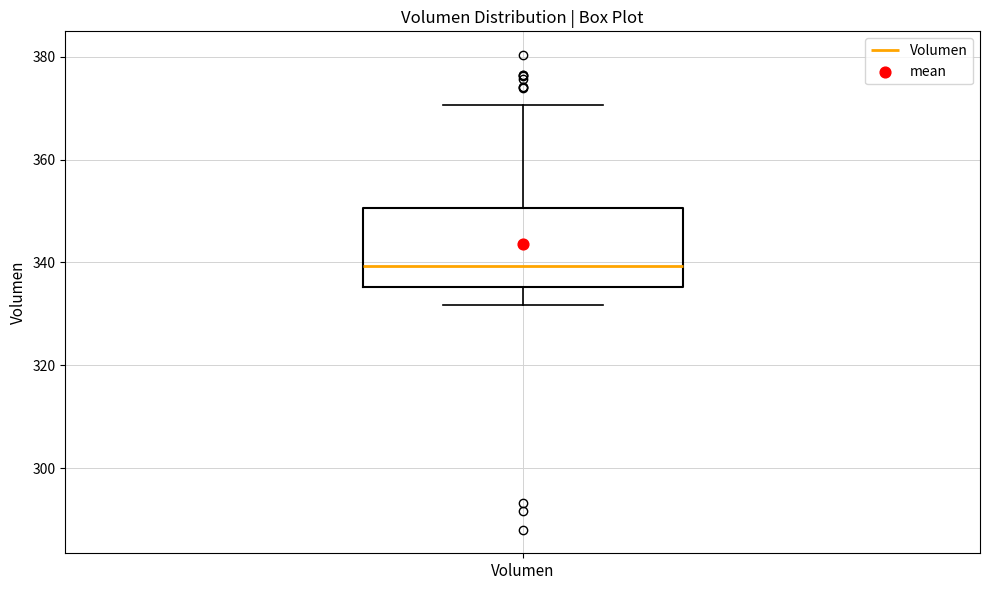

Where does the median line of the box for Volumen sit on the y-axis? The values are not printed on the chart, so give them approximately, as read against the axis.

340